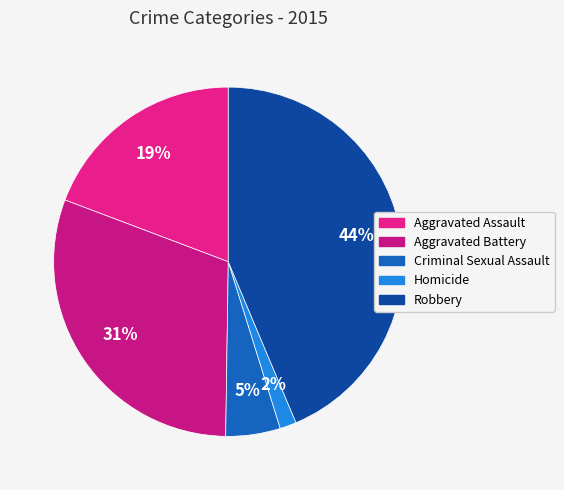

What is the largest slice in the pie chart?

Robbery